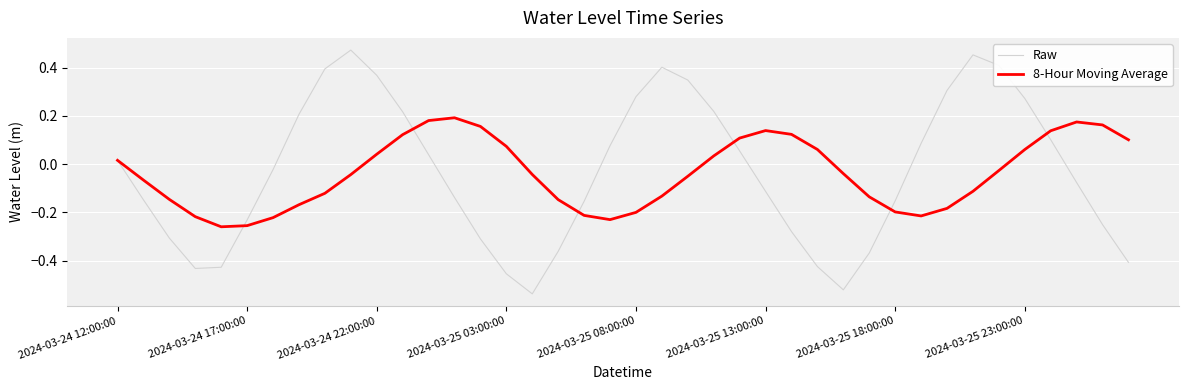

List the series in order of their peak value, lowest first.

8-Hour Moving Average, Raw